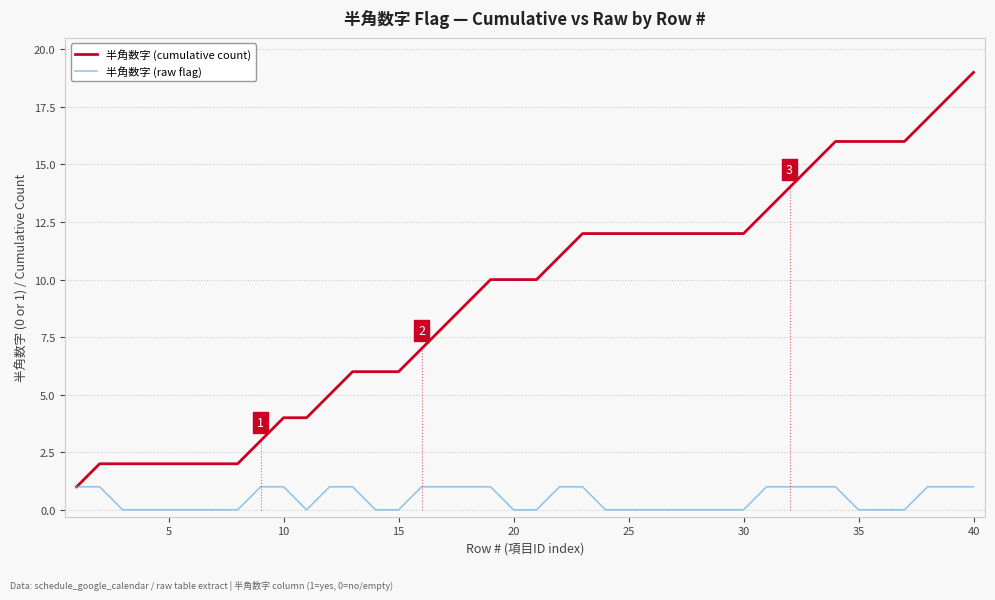

What is the average value of the 半角数字 (cumulative count) series?

9